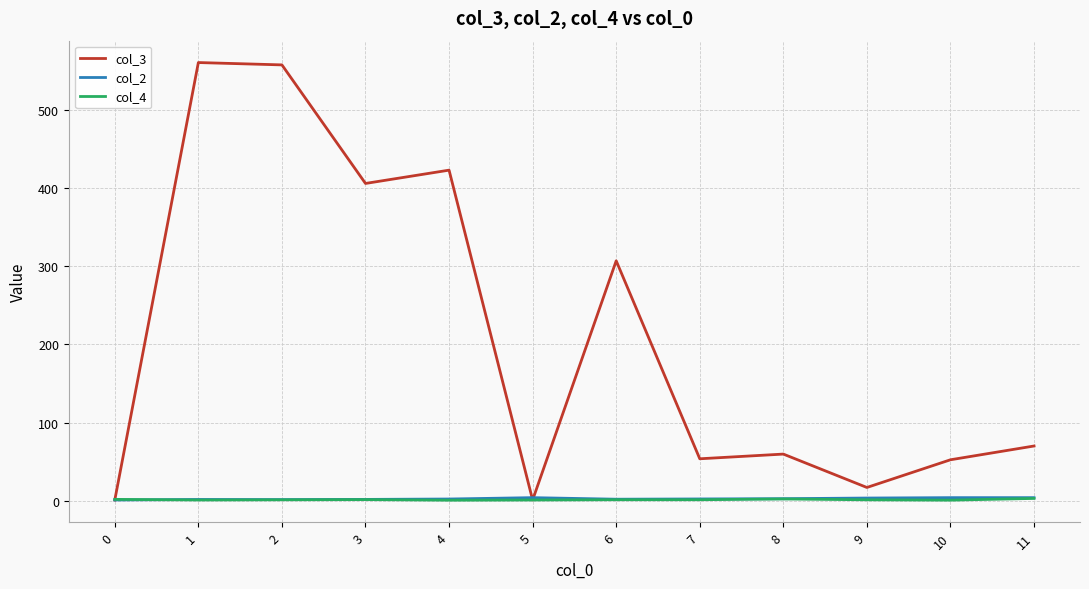

The value of col_4 at 7 is 1.3. True or false?

True